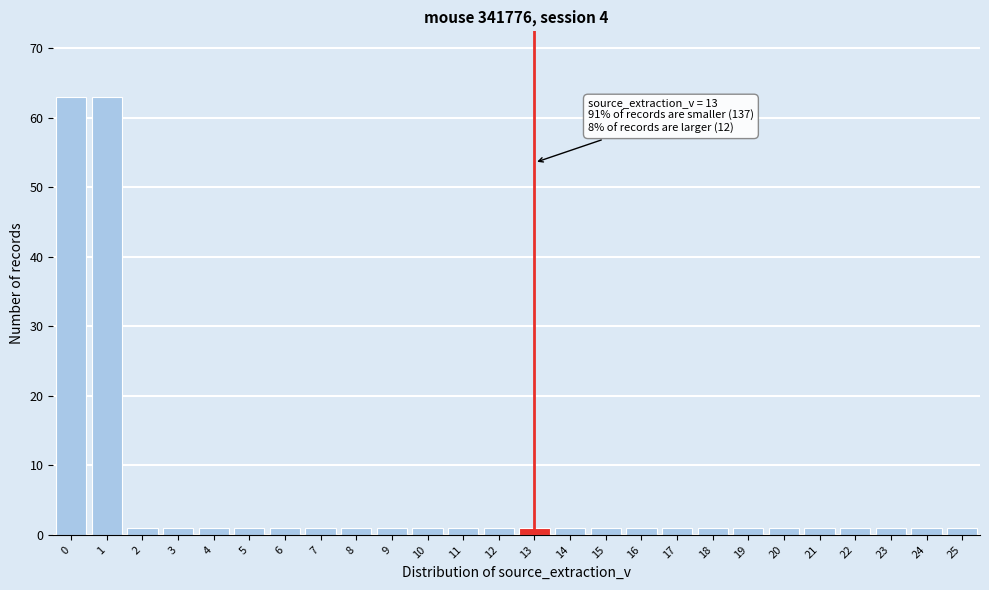

Reading left to right, extract all data points from this chart.

0=63	1=63	2=1	3=1	4=1	5=1	6=1	7=1	8=1	9=1	10=1	11=1	12=1	13=1	14=1	15=1	16=1	17=1	18=1	19=1	20=1	21=1	22=1	23=1	24=1	25=1